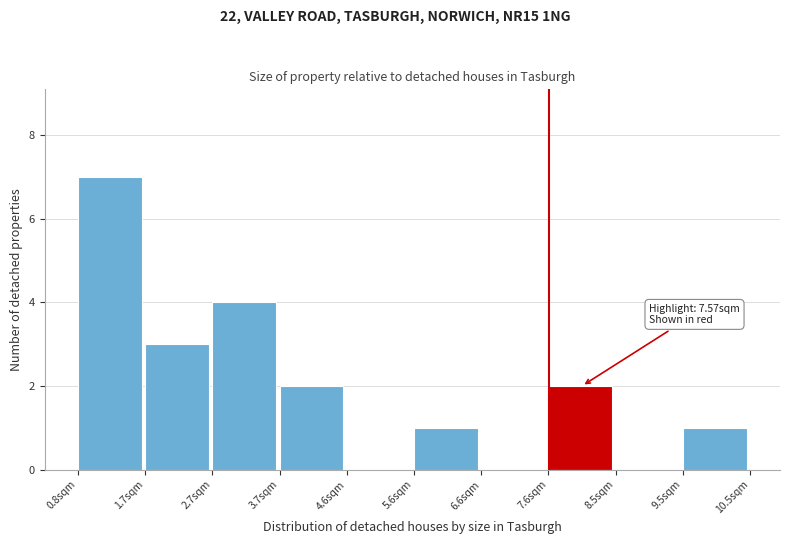

Over which range of the x-axis is the bar tallest?

0.8 to 1.7